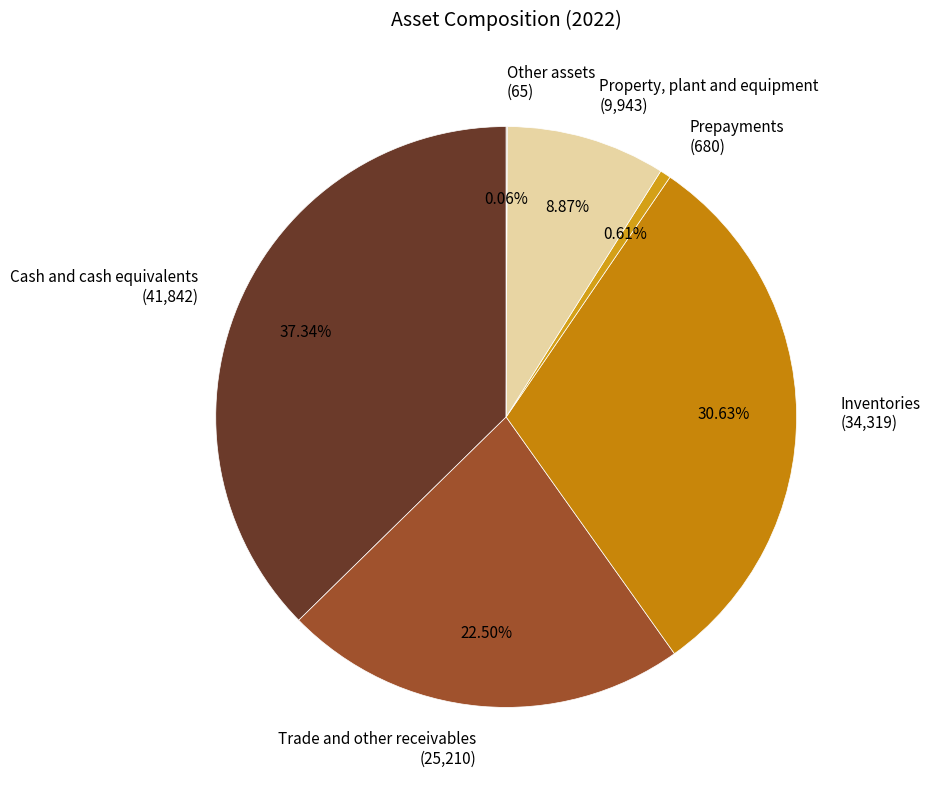

Is the sum of Trade and other receivables and Prepayments greater than half?

No